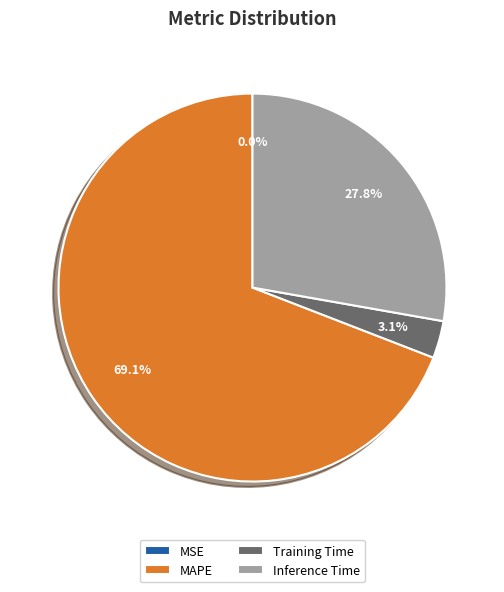

To the nearest percent, what portion does Training Time represent?

3%